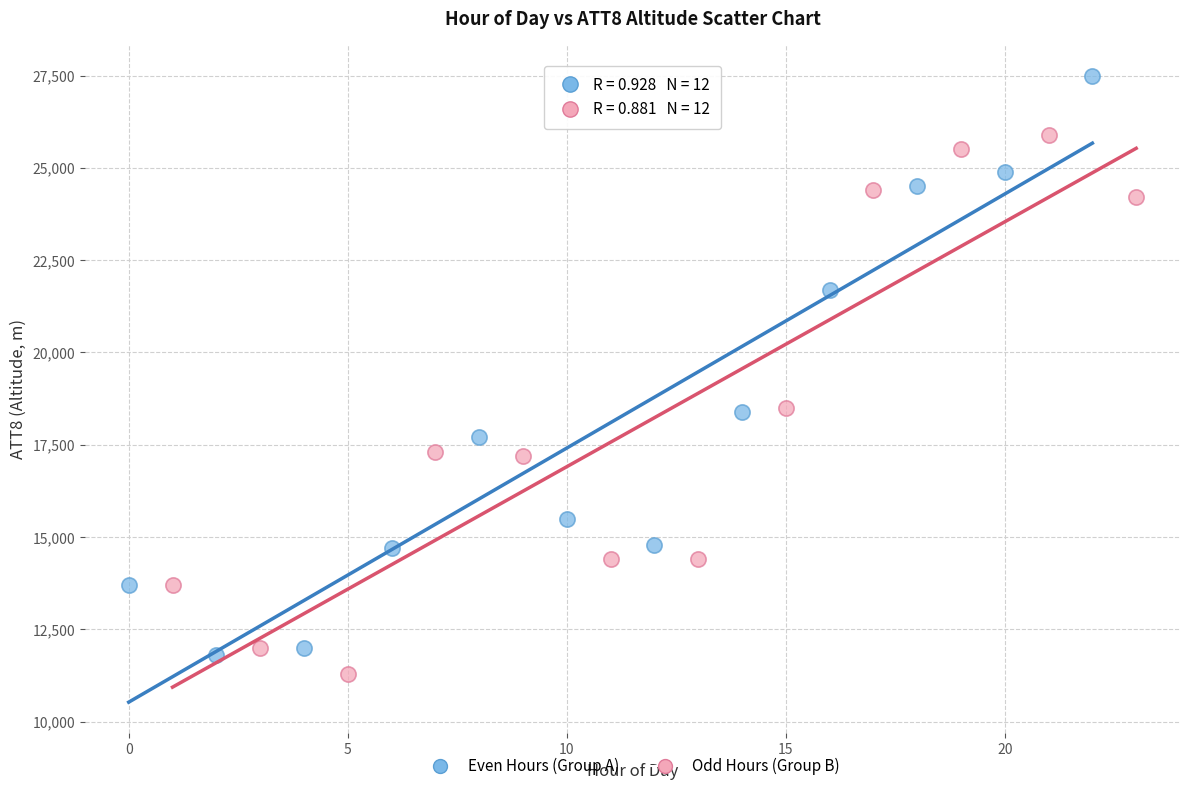

Which series contains the highest Y value?

Even Hours (Group A)